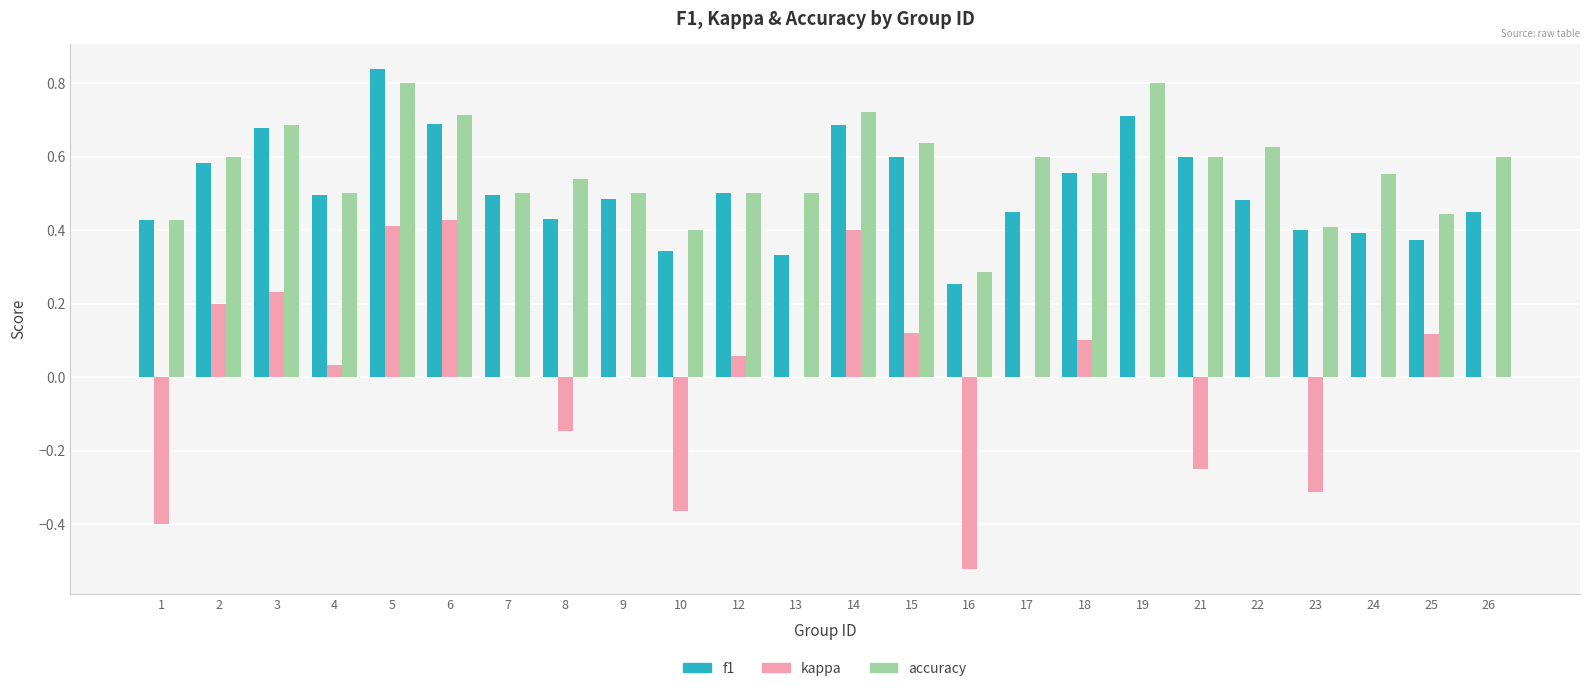

What is the total value across all series at 3?

1.6